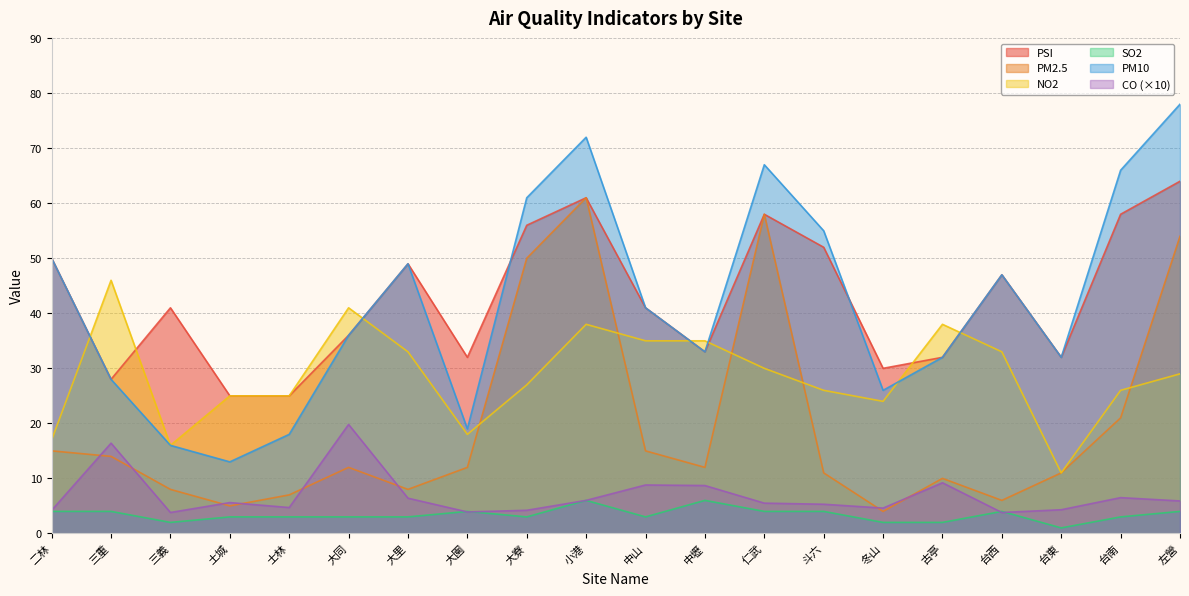

At which category is the sum across all series the highest?

小港